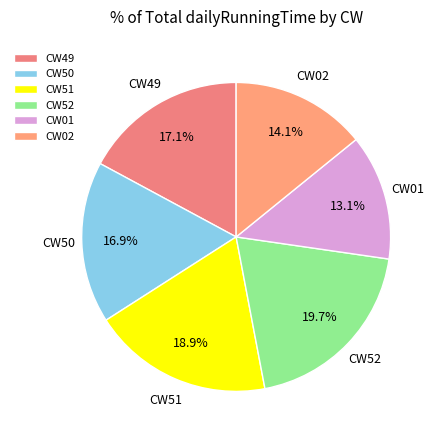

How many segments does this pie chart have?

6